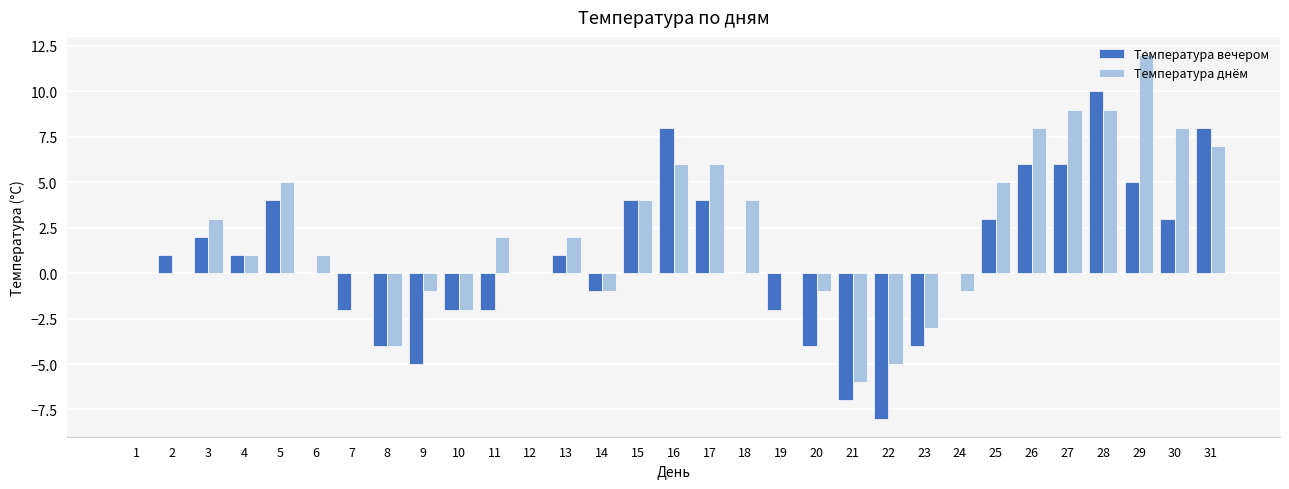

Which series changed the most between 5 and 14?

Температура днём